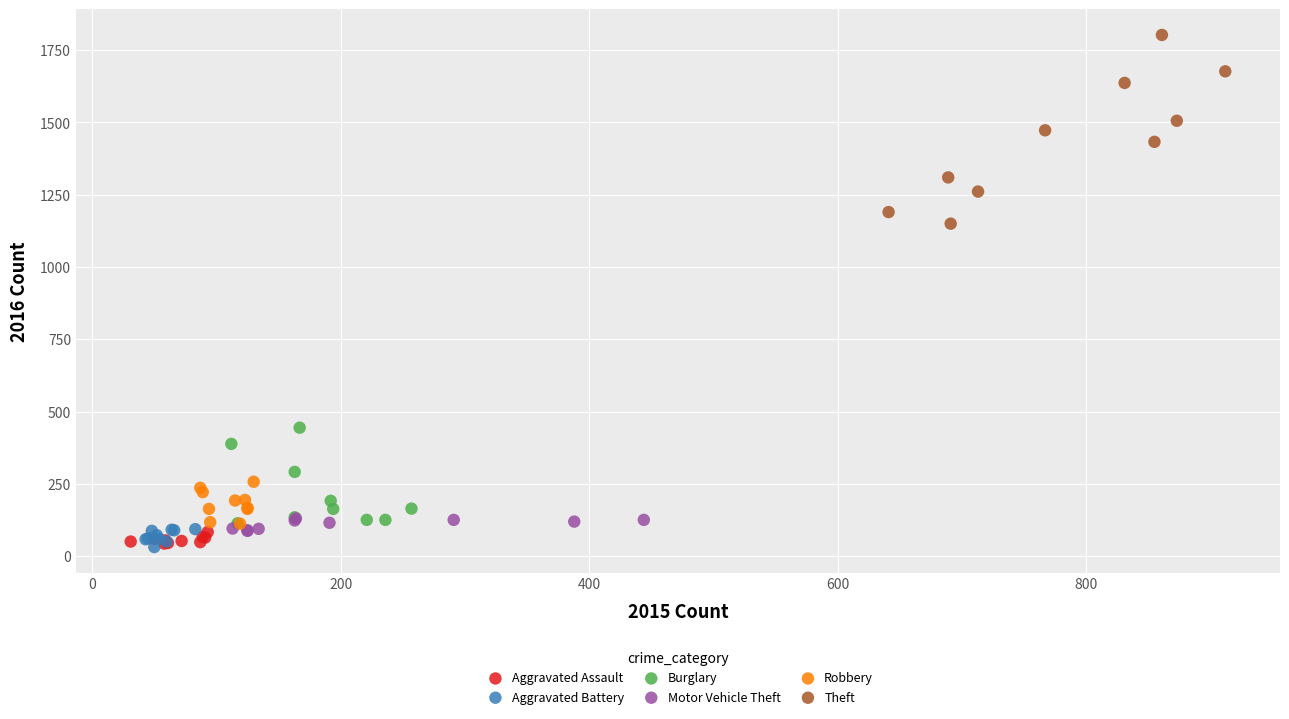

Which series has the widest spread of Y values?

Theft